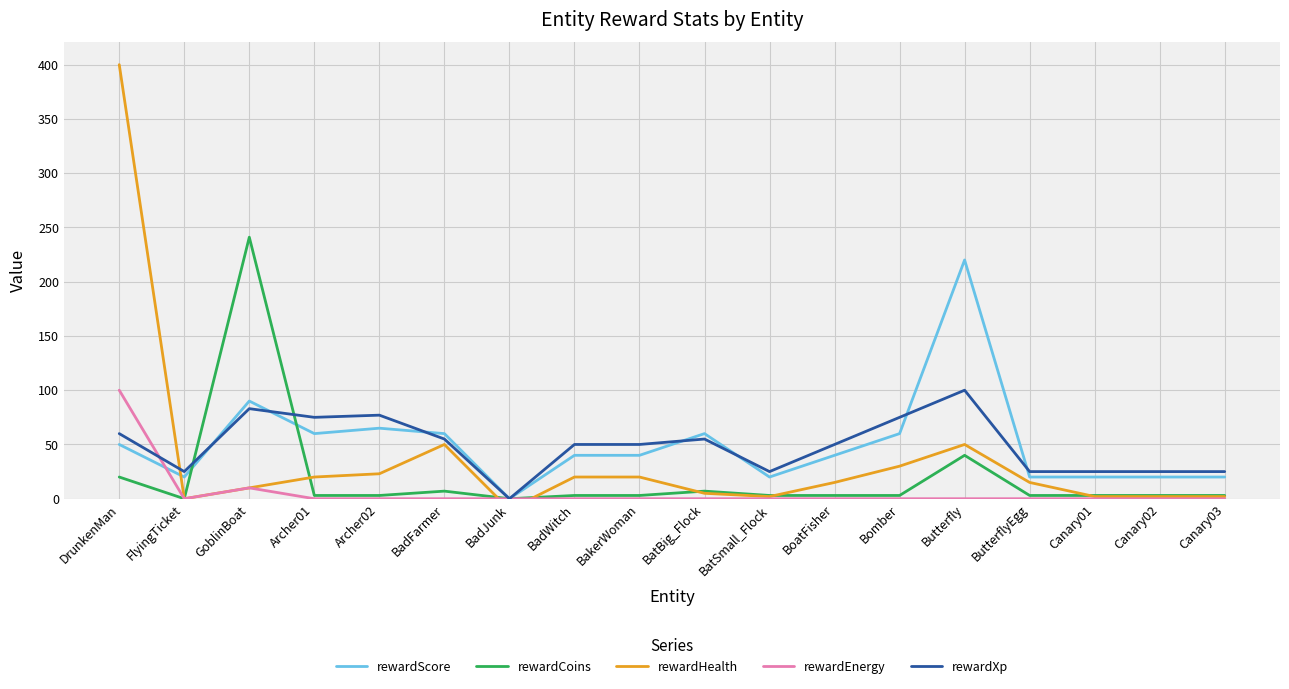

True or false: rewardEnergy and rewardScore cross at least once.

True